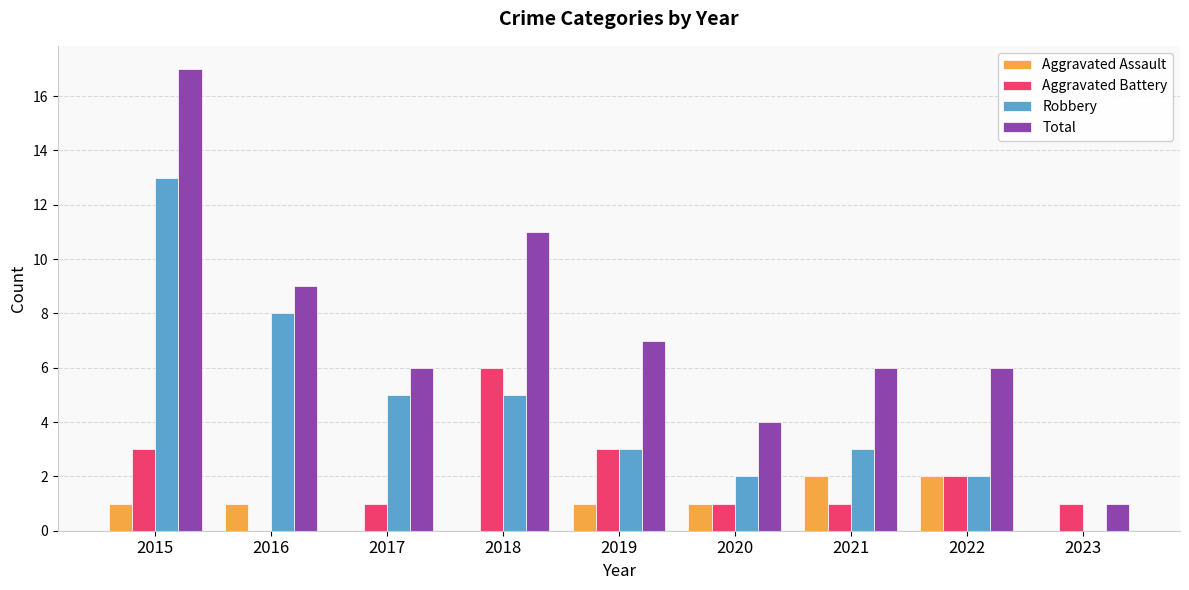

Which series changed the most between 2019 and 2023?

Total